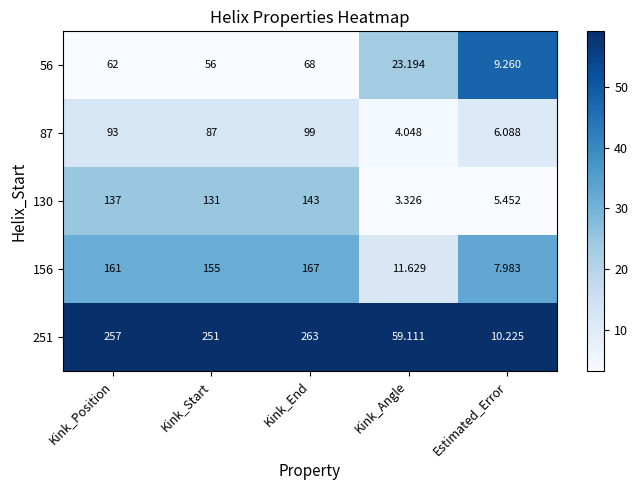

Which category has the highest value across all series?

Kink_End